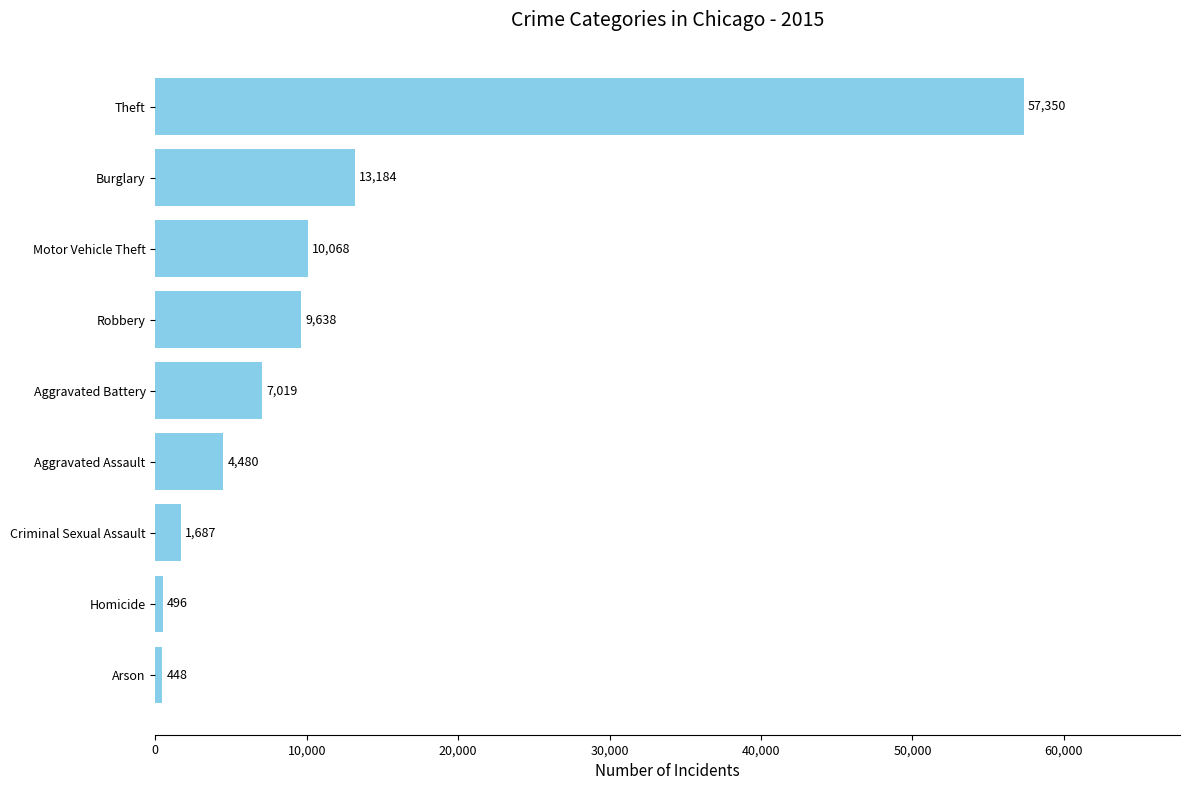

At which category does the chart reach its minimum across all series?

Arson